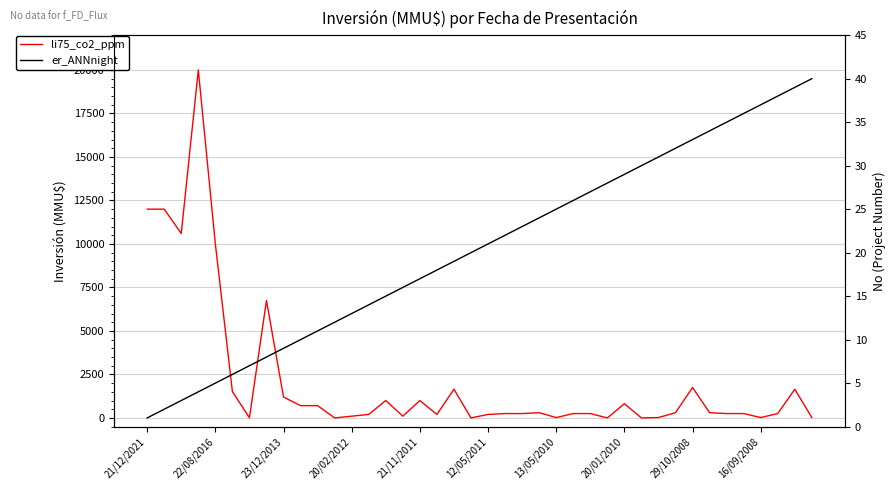

What is the greatest value displayed?

20000